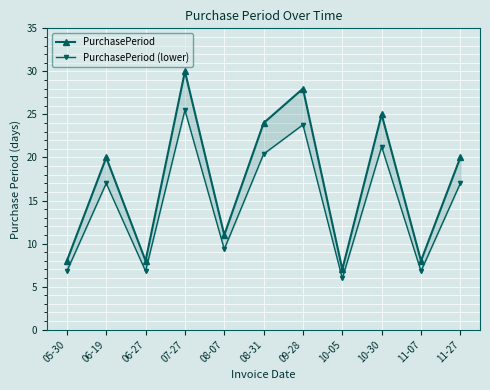

What is the maximum value shown in the chart?

30.0